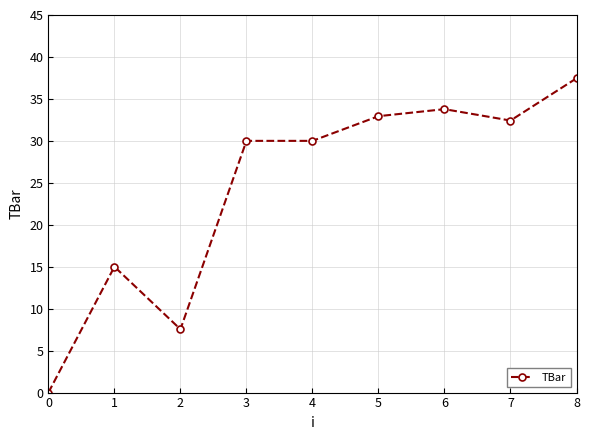

The value at 4 is 19.2. True or false?

False